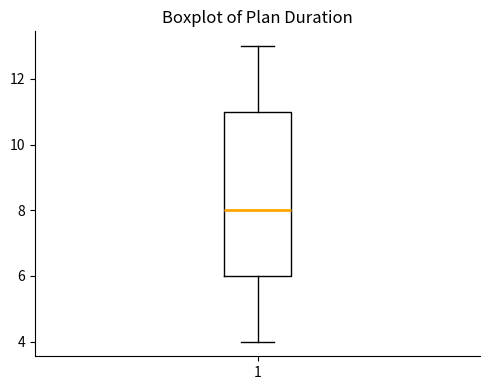

Read this box plot against the y-axis: the position of the median line, the range covered by the box, and the ends of both whiskers. The values are not printed on the chart, so give them approximately, as read against the axis.

median 8, box 6 to 11, whiskers 4 to 13